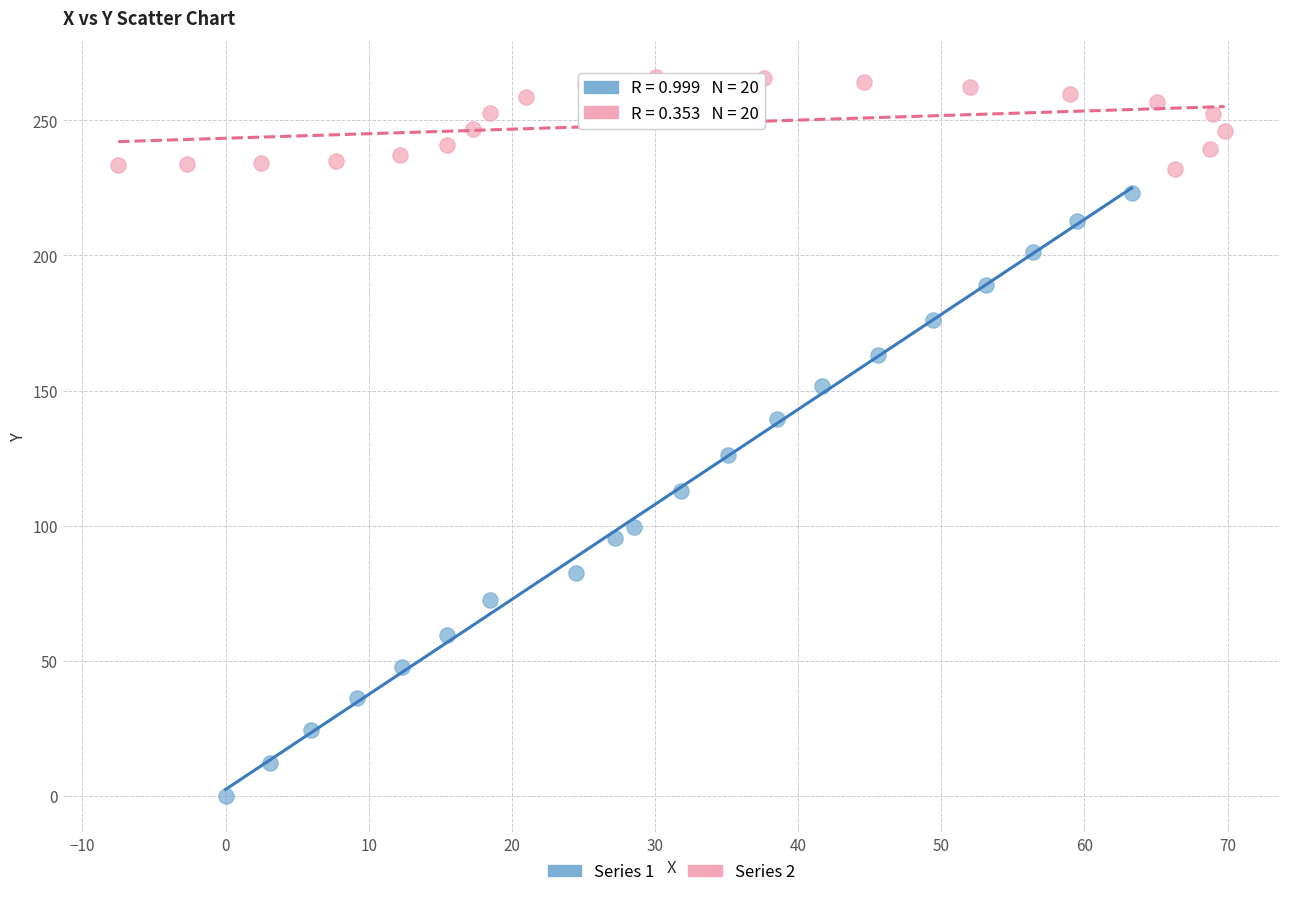

Which series contains the lowest Y value?

Series 1